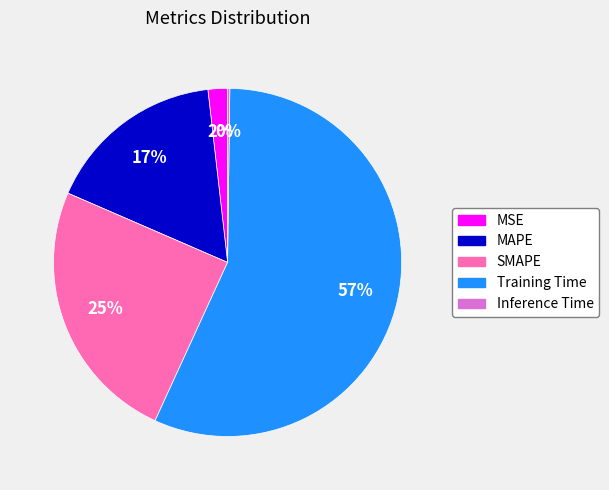

To the nearest percent, what percentage of the pie is SMAPE?

25%